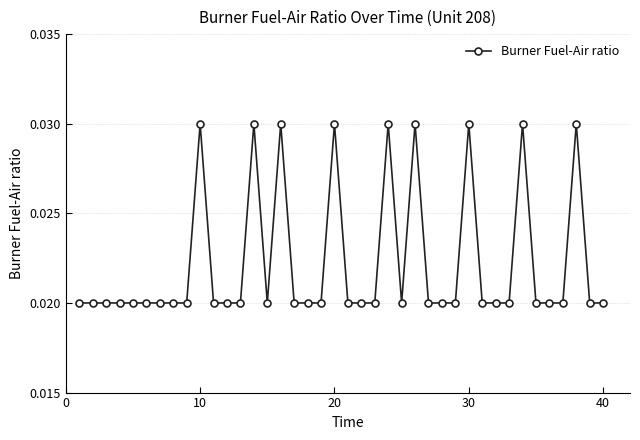

True or false: there are more than 0 points higher than both neighbors.

True